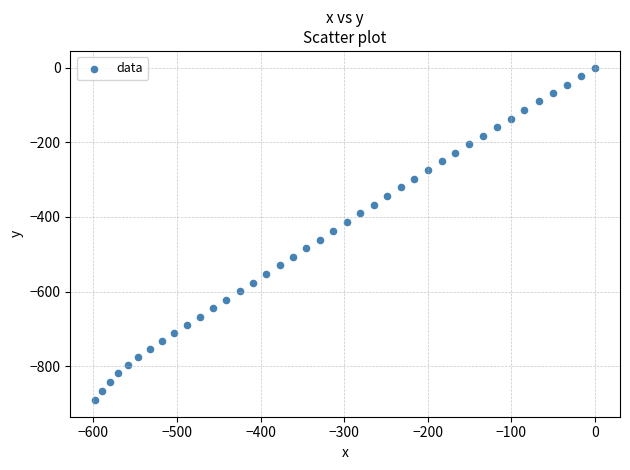

What is the range of X values (max minus min)?

597.7